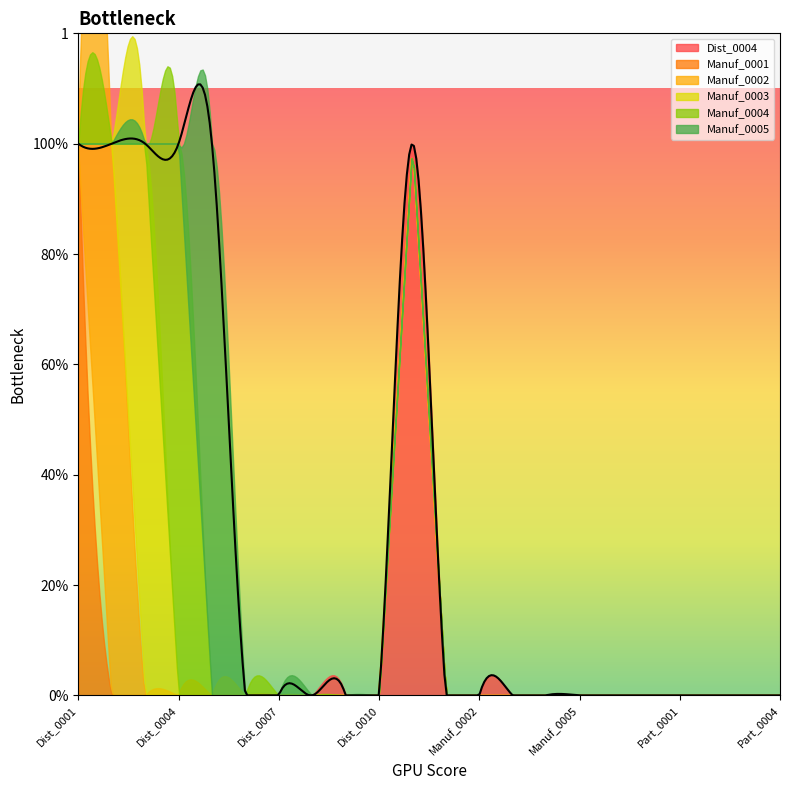

At which category is the sum across all series the highest?

Dist_0001